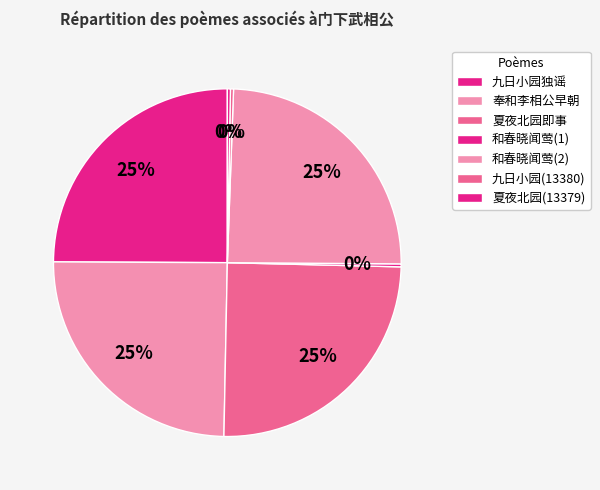

What is the largest slice in the pie chart?

九日小园独谣赠门下武相公